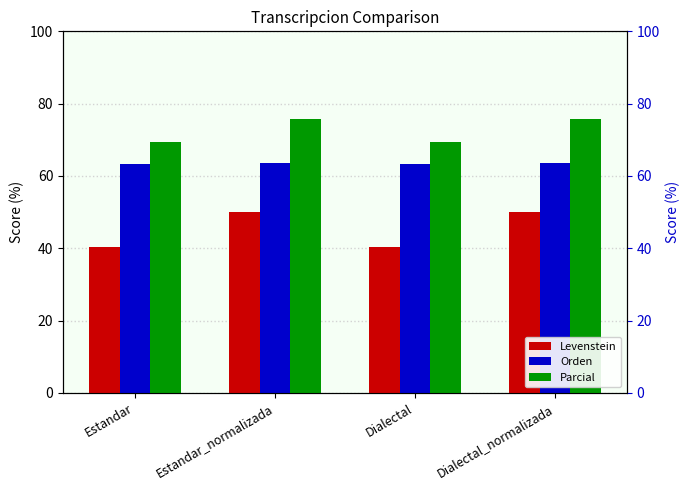

What position from the left is Dialectal_normalizada?

4